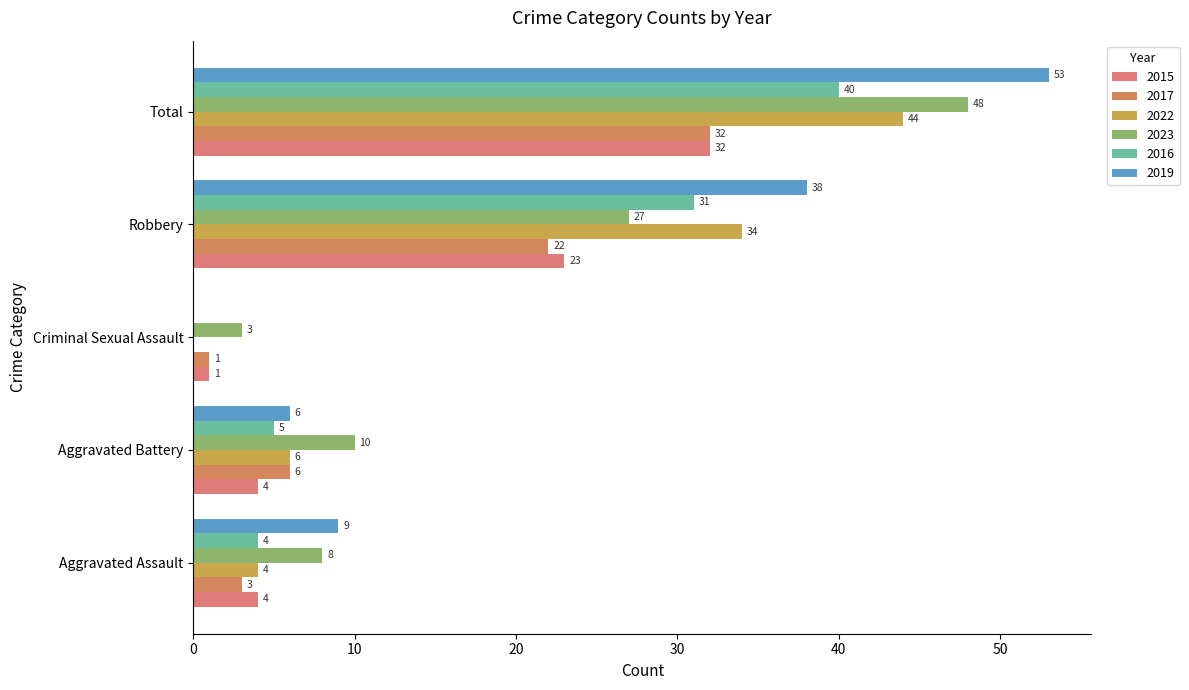

What is the average value of the 2023 series?

19